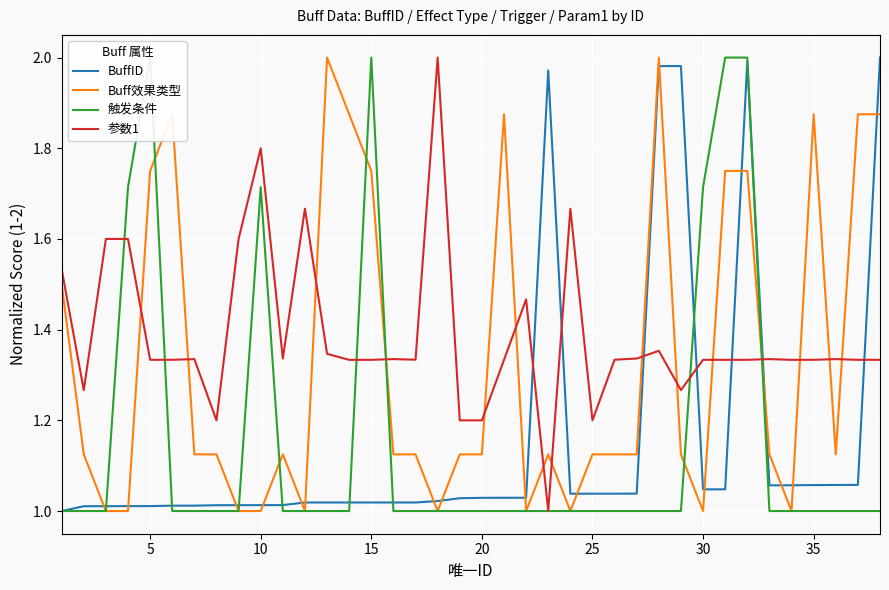

How many times do Buff效果类型 and 参数1 cross each other?

15